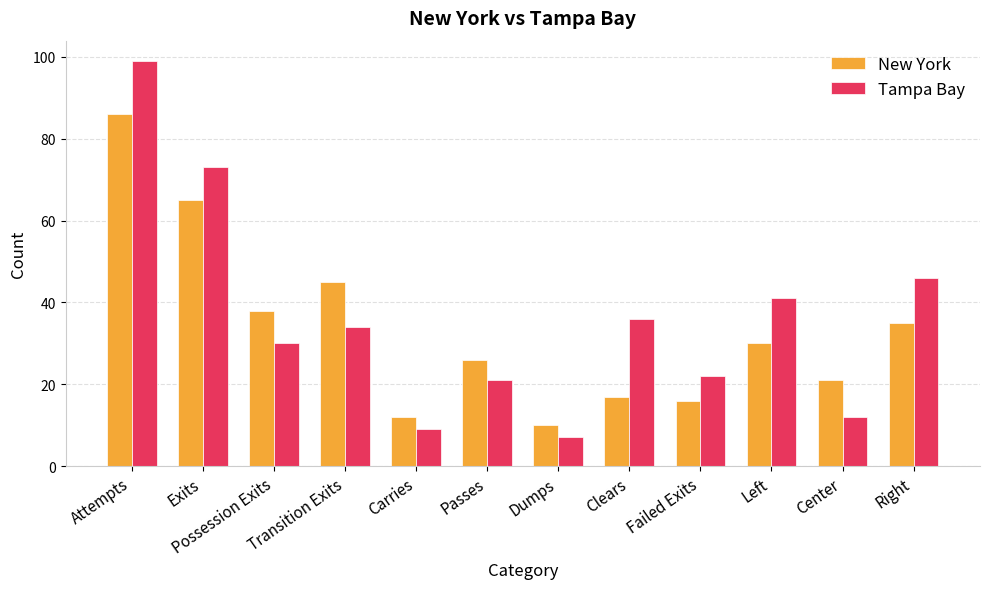

At which label does New York reach its peak?

Attempts